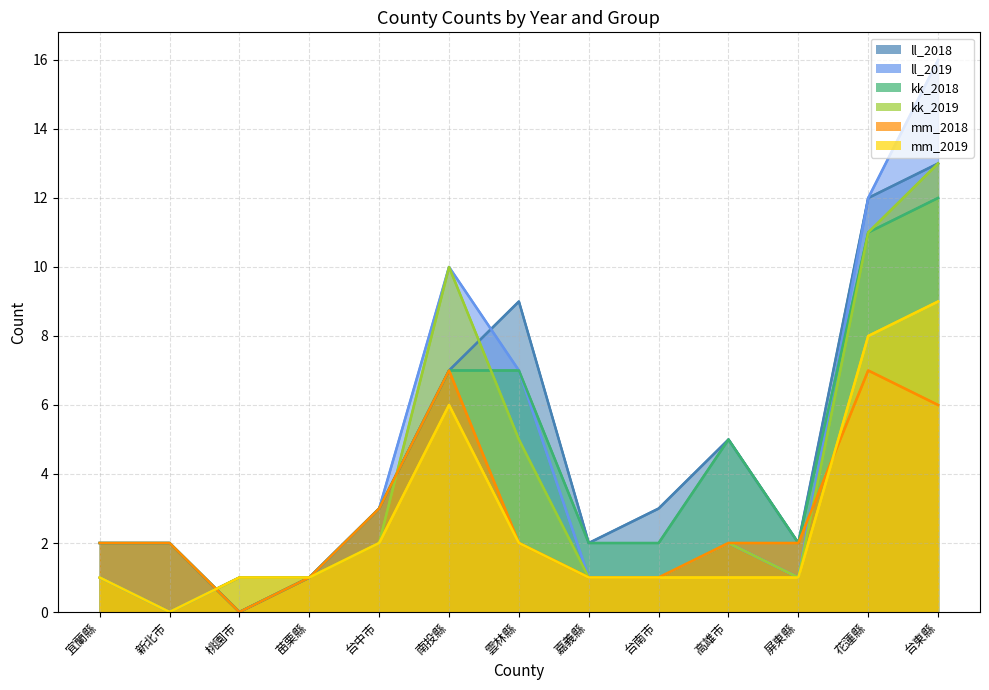

True or false: kk_2019 and ll_2019 intersect in this chart.

False